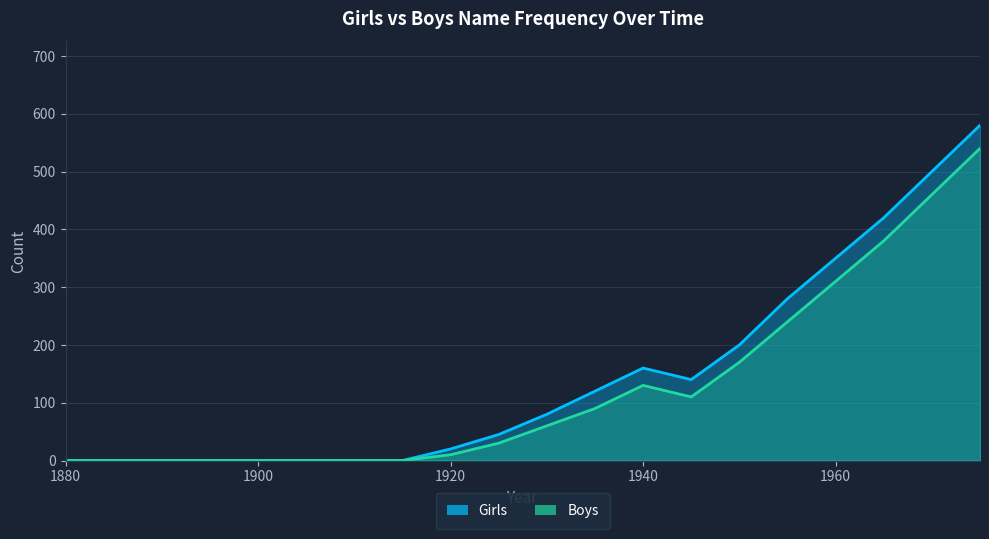

How many distinct data groups are displayed?

2